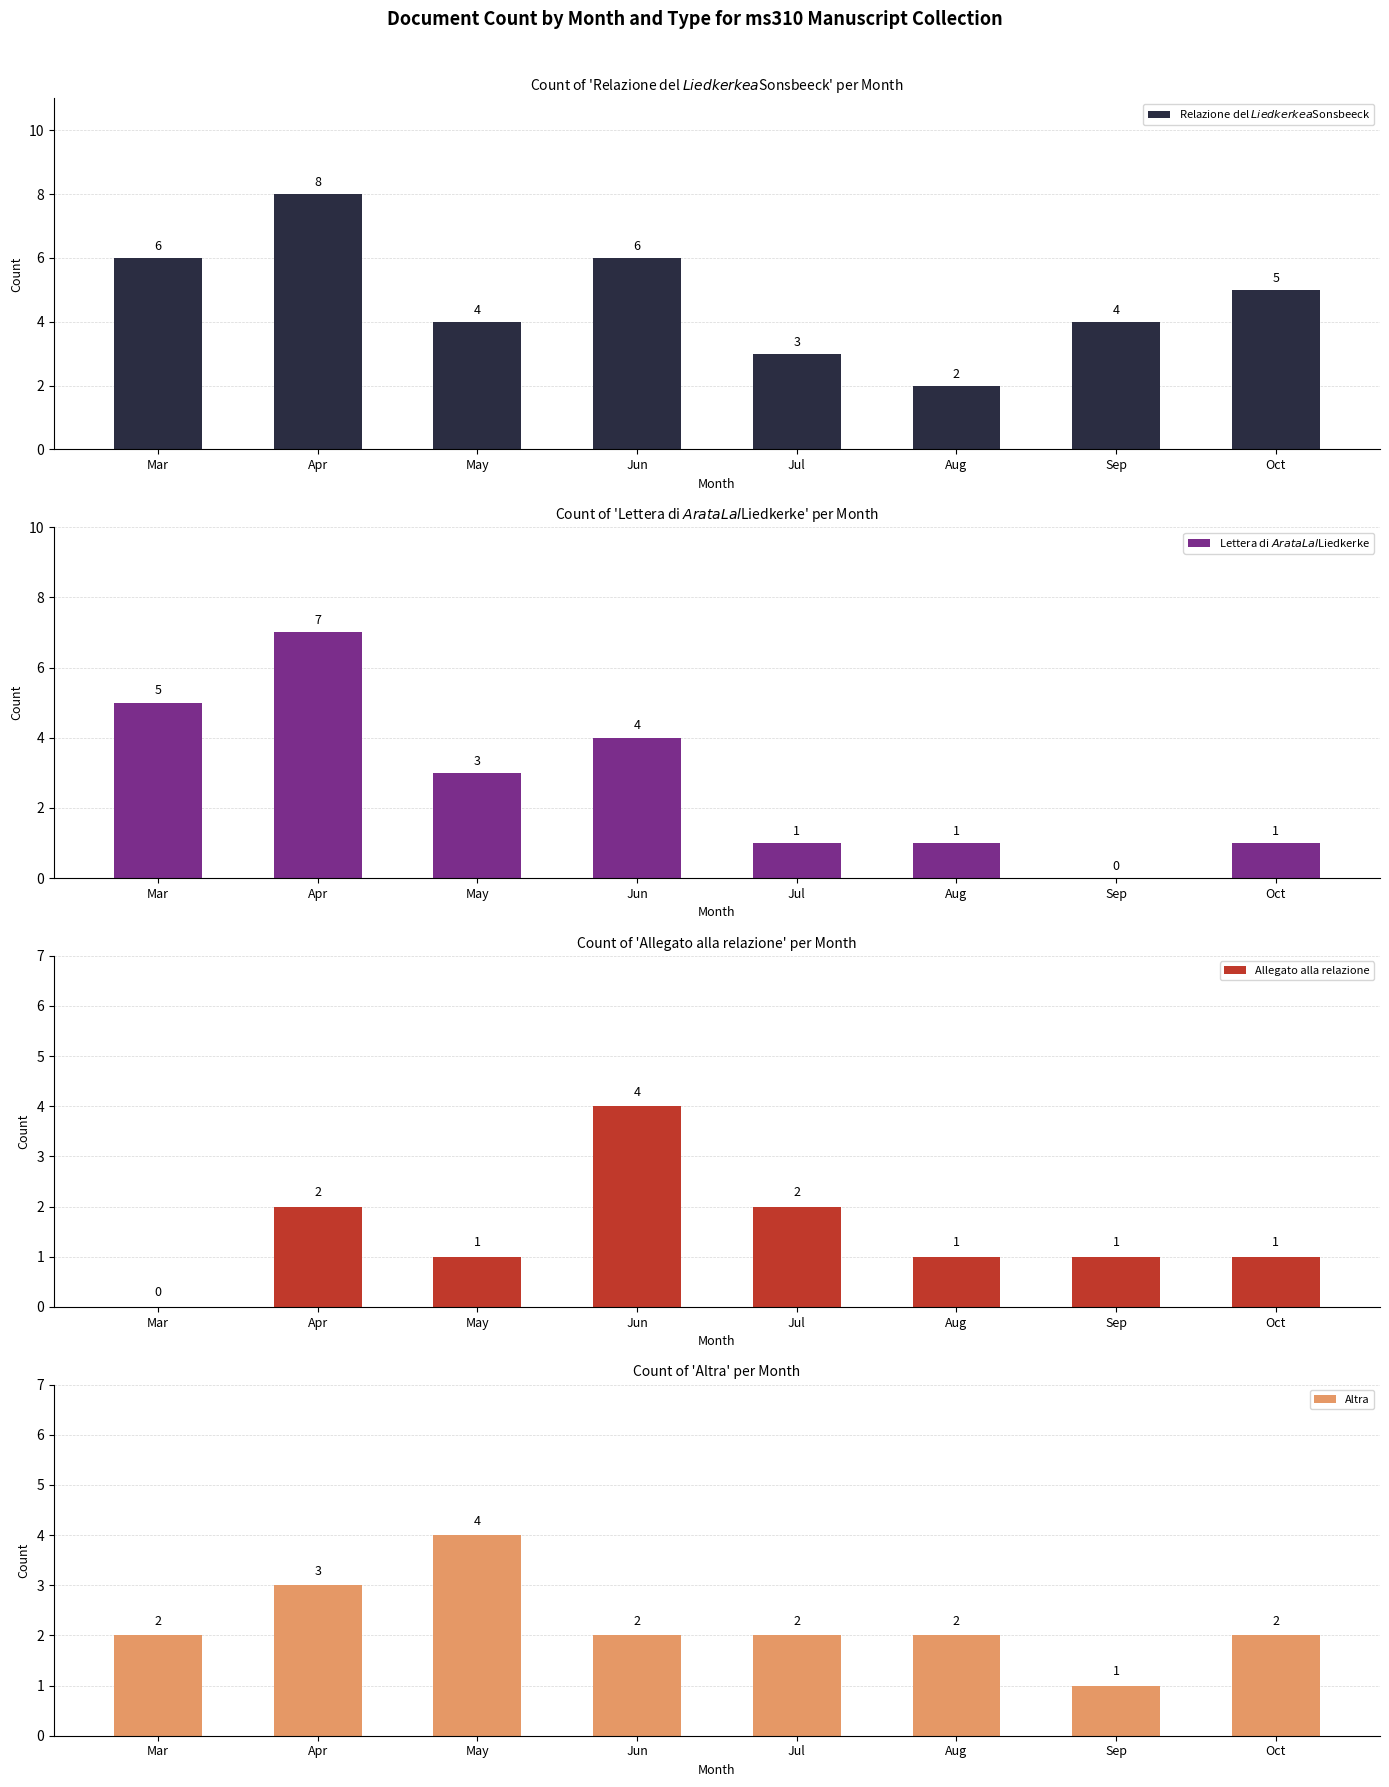

What are all the series names shown in the legend?

Relazione del $Liedkerke a $Sonsbeeck, Lettera di $ArataL al $Liedkerke, Allegato alla relazione, Altra